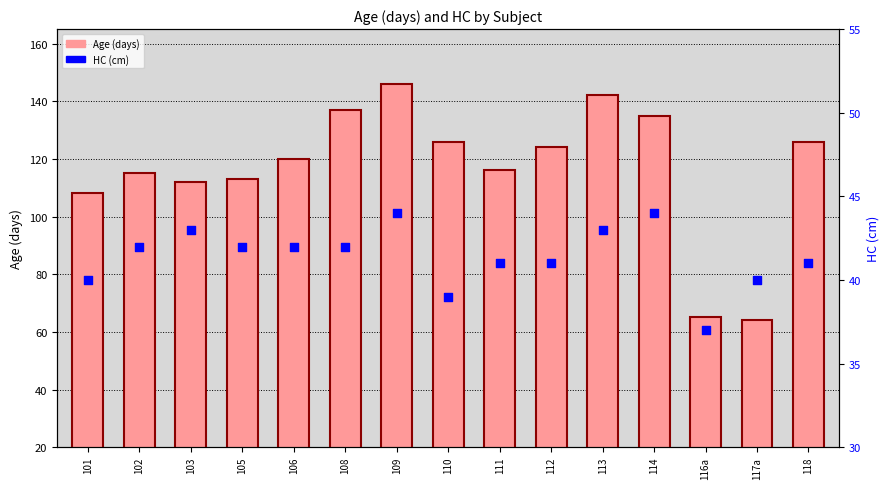

Which series reaches the minimum Y coordinate?

HC (cm)